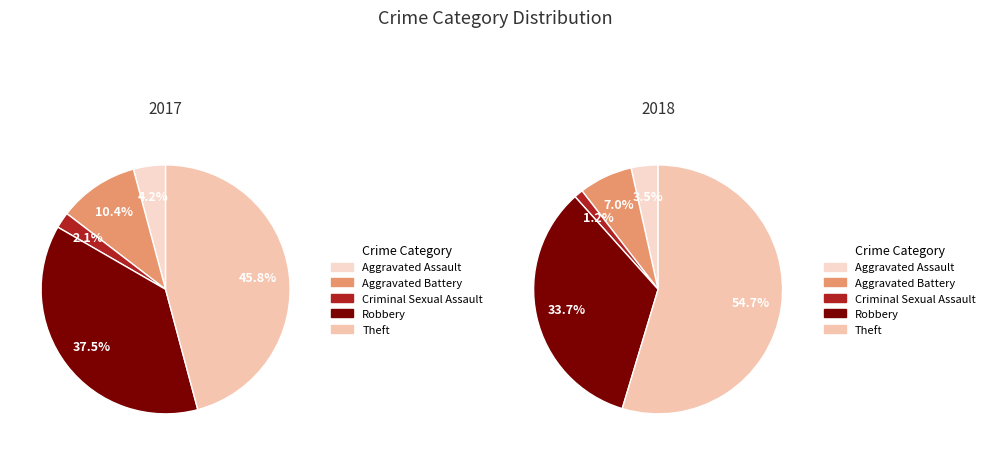

Rank the series by their maximum value, from highest to lowest.

values_2018, values_2017